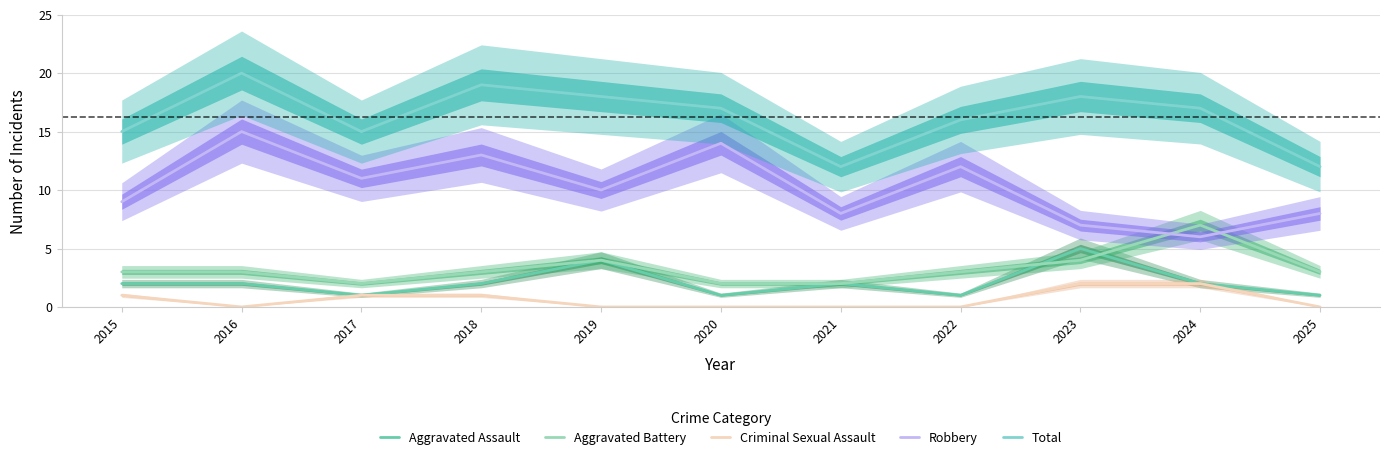

Reading right to left, list all the values displayed in this chart.

Aggravated Assault: 1	2	5	1	2	1	4	2	1	2	2
Aggravated Battery: 3	7	4	3	2	2	4	3	2	3	3
Criminal Sexual Assault: 0	2	2	0	0	0	0	1	1	0	1
Robbery: 8	6	7	12	8	14	10	13	11	15	9
Total: 12	17	18	16	12	17	18	19	15	20	15